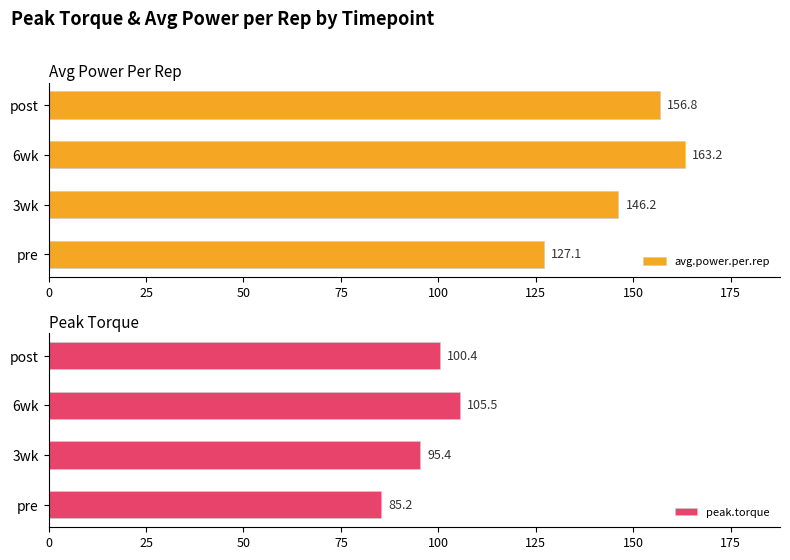

At which label does peak.torque reach its peak?

6wk